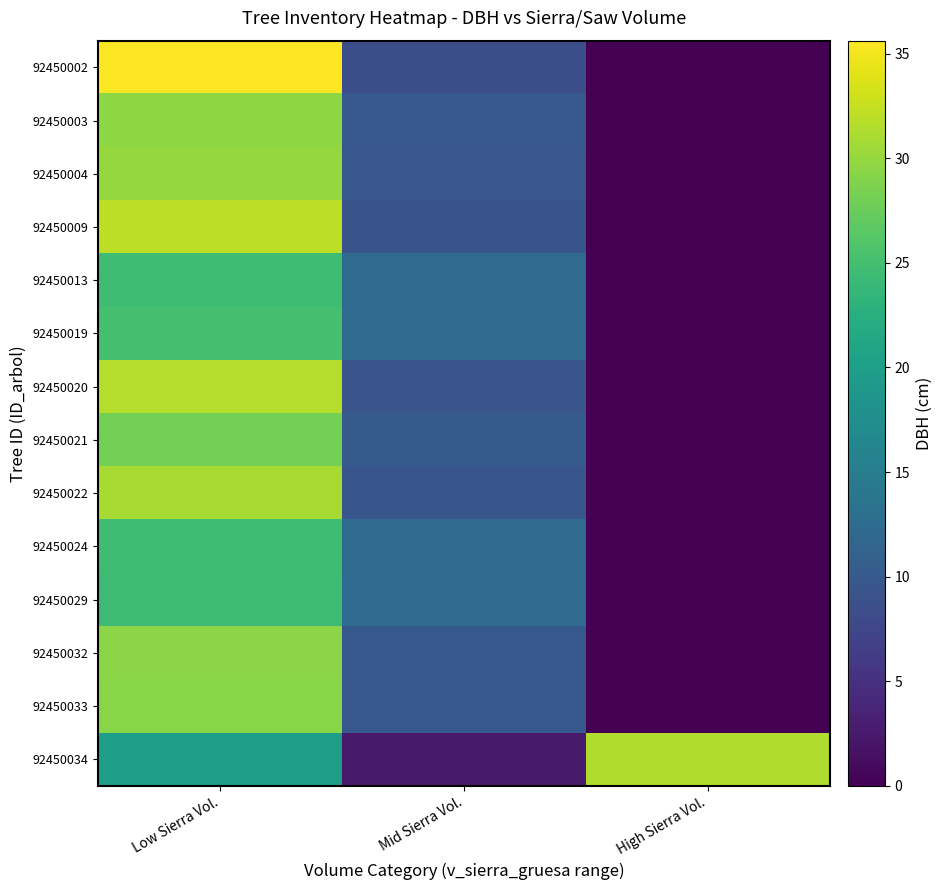

Count the number of data series in this chart.

14